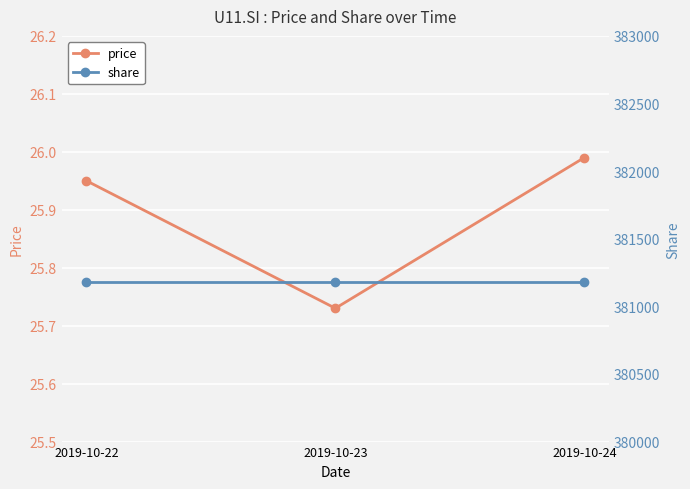

Rank the series at 2019-10-23 from highest to lowest value.

share, price